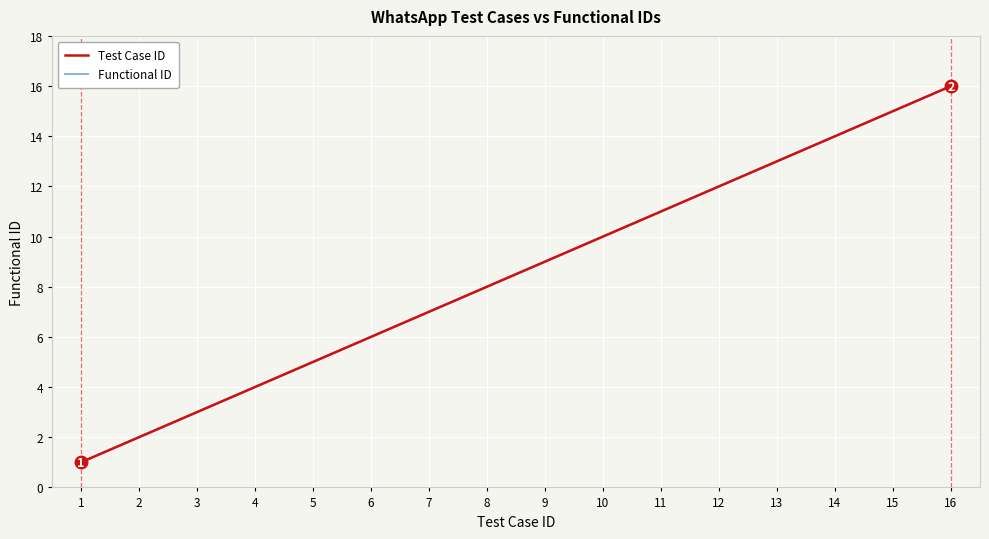

What is the value of the Functional ID point at the 7th from the left?

7